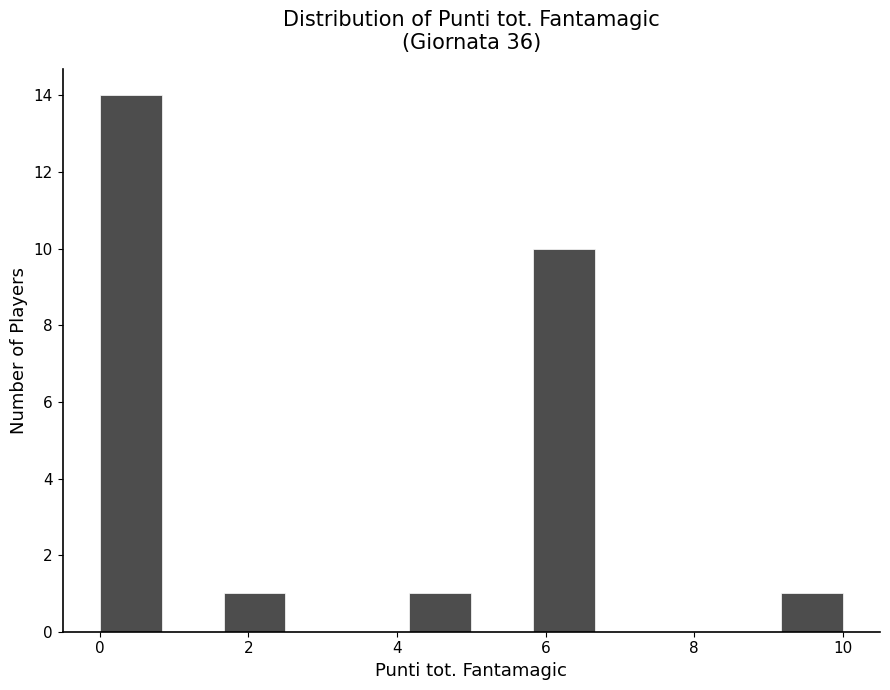

Over which range of the x-axis is the bar tallest?

0.0 to 0.8